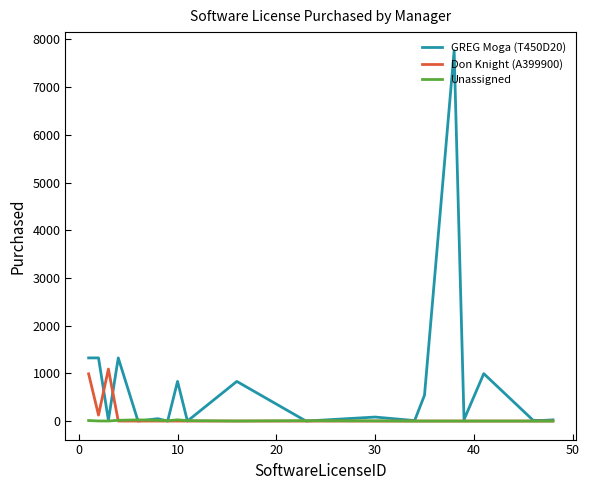

List the series in order of their peak value, highest first.

GREG Moga (T450D20), Don Knight (A399900), Unassigned